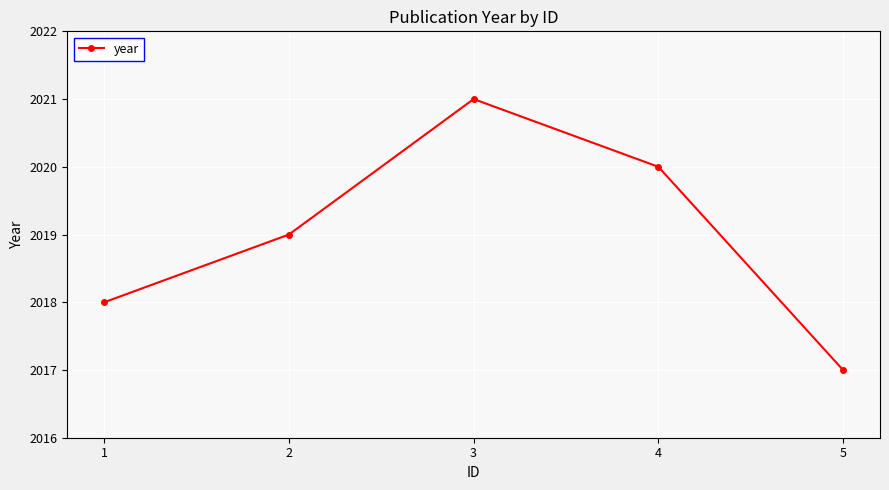

Reading left to right, extract all data points from this chart.

2018	2019	2021	2020	2017